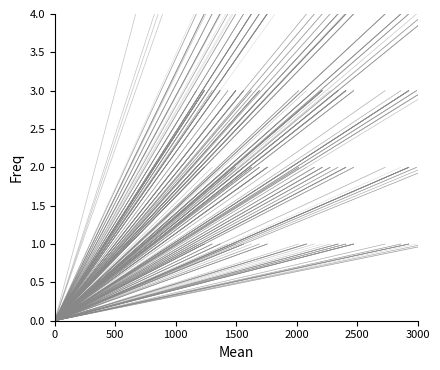

Is it true that the value at 0 is 0?

True